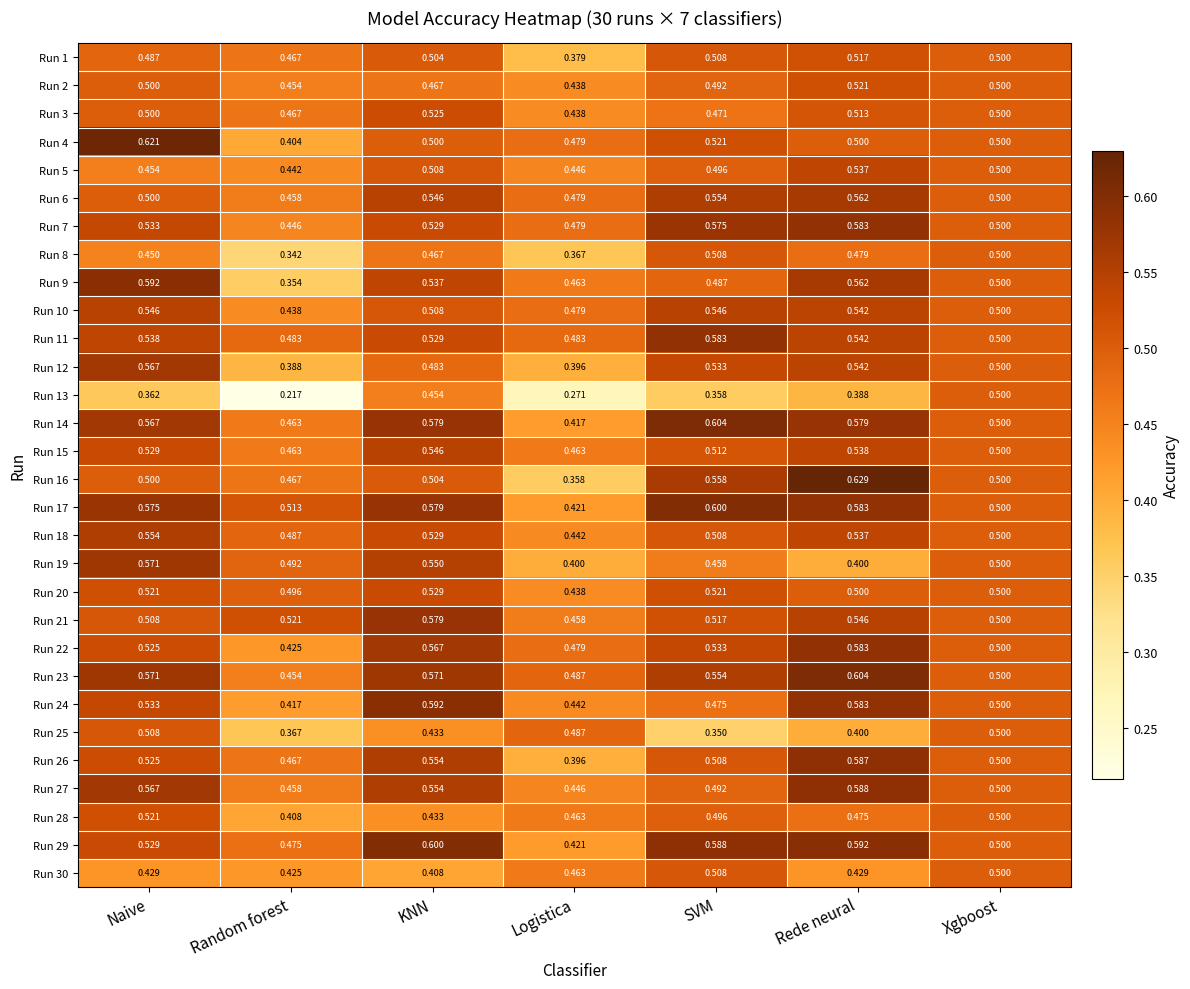

What is the total value across all series at Logistica?

13.1